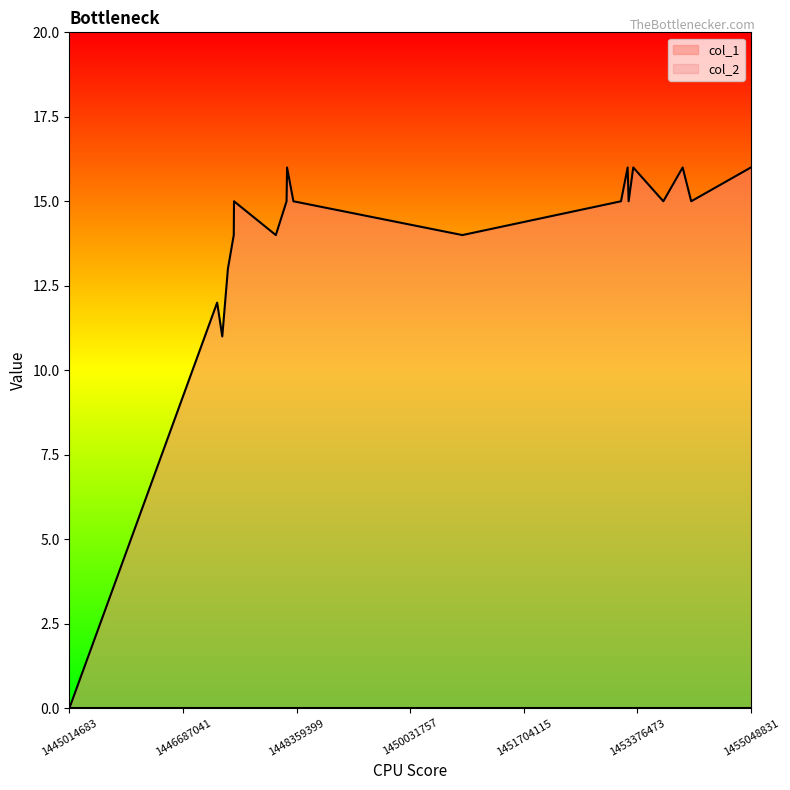

At which label does the data first exceed 15?

1448219639